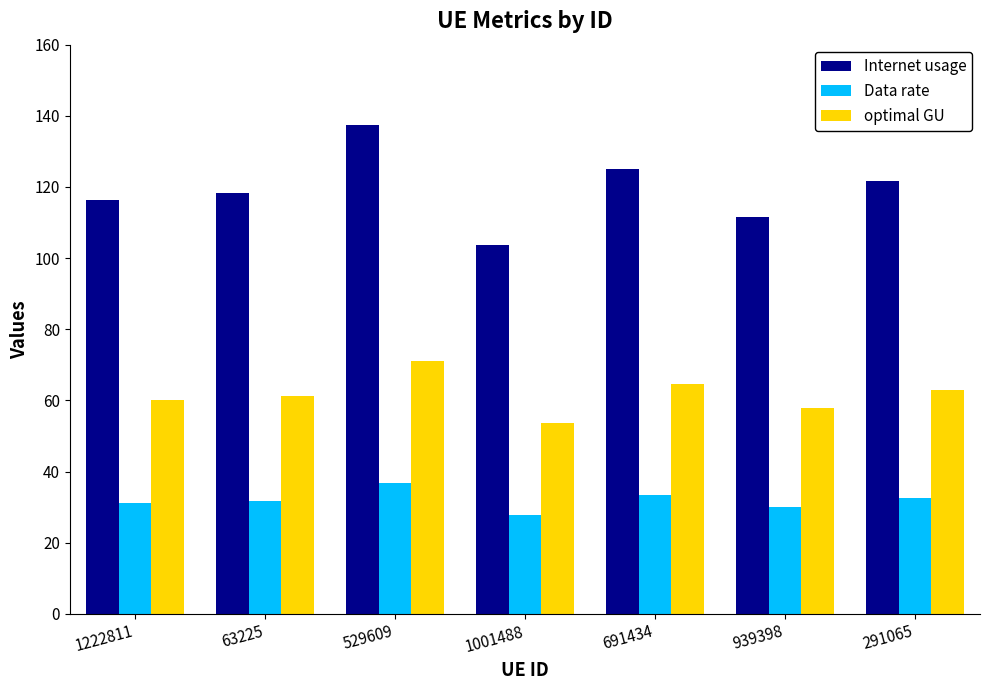

What are all the series names shown in the legend?

Internet usage, Data rate, optimal GU